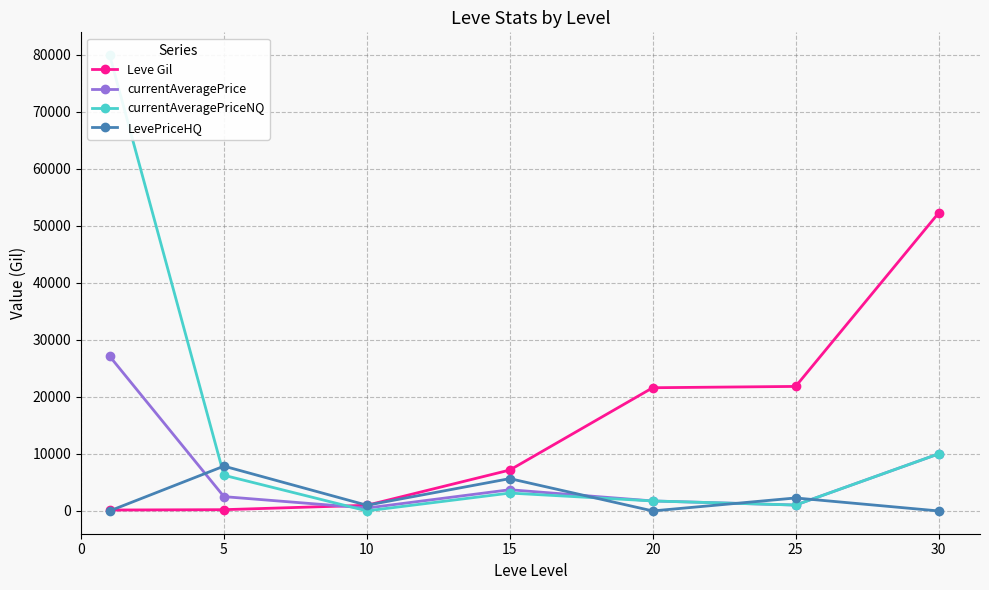

At 10, list the series in order from largest to smallest.

LevePriceHQ, Leve Gil, currentAveragePrice, currentAveragePriceNQ